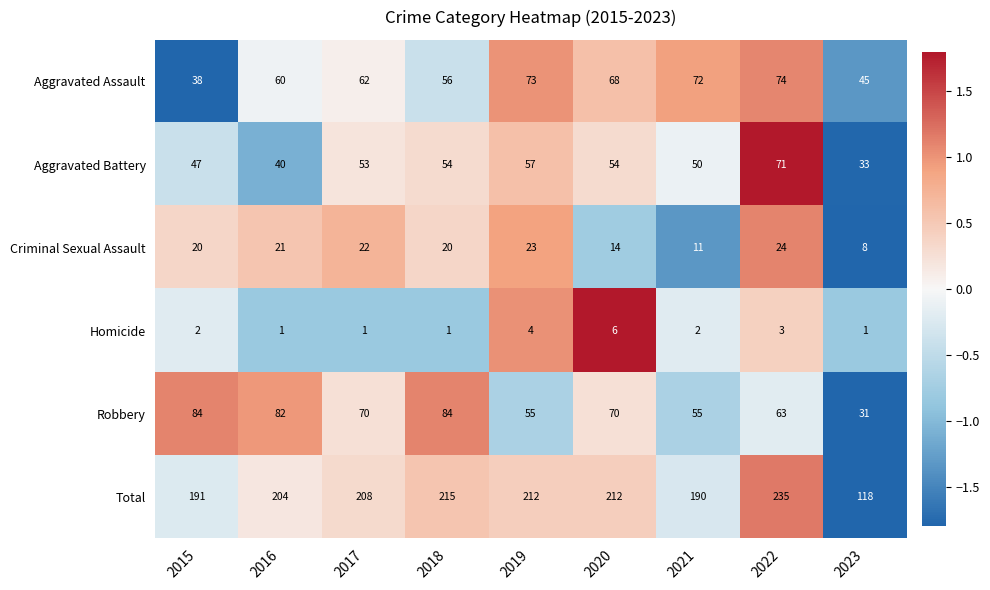

Between 2019 and 2022, which series saw the biggest shift?

Total